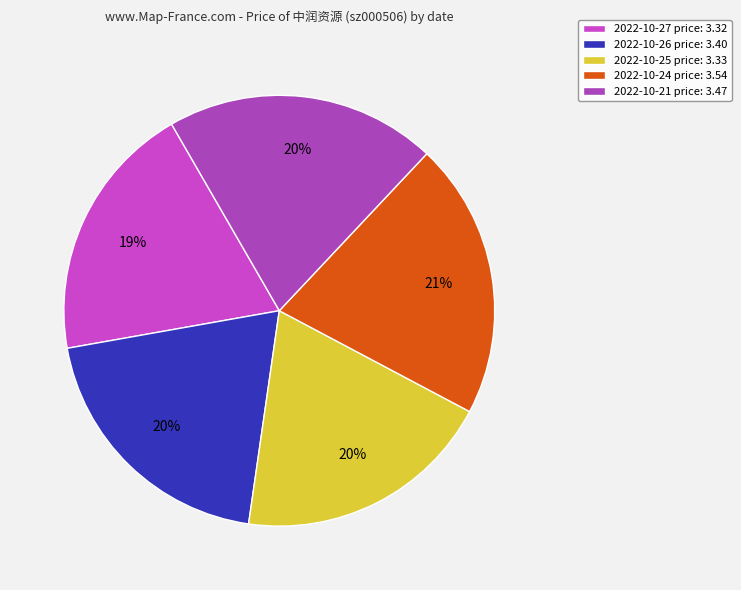

How many segments does this pie chart have?

5